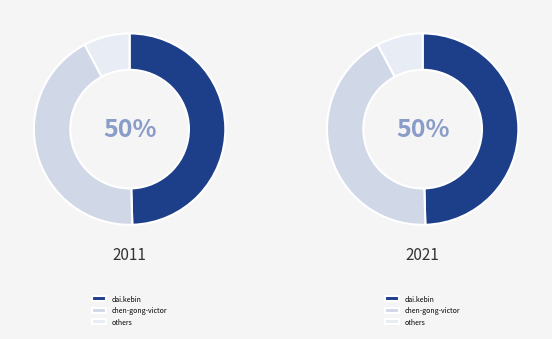

Is there any slice that represents more than half of the pie?

No